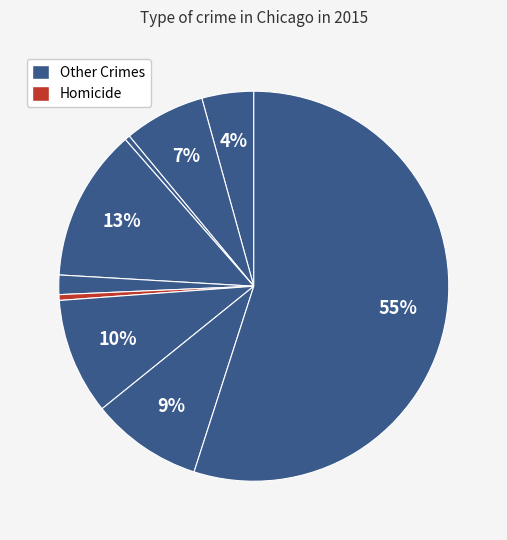

How many segments does this pie chart have?

9